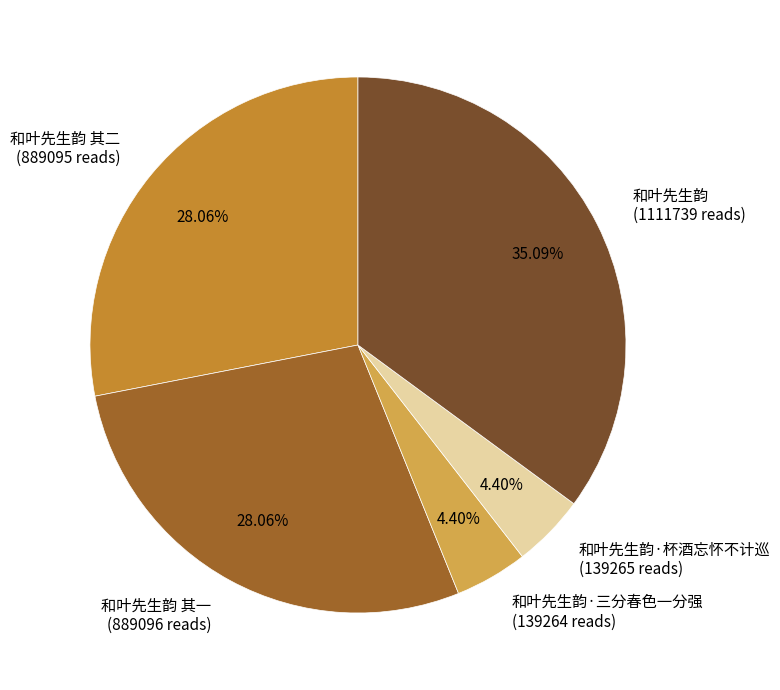

To the nearest percent, what is the difference between the largest and smallest slice percentages?

31%